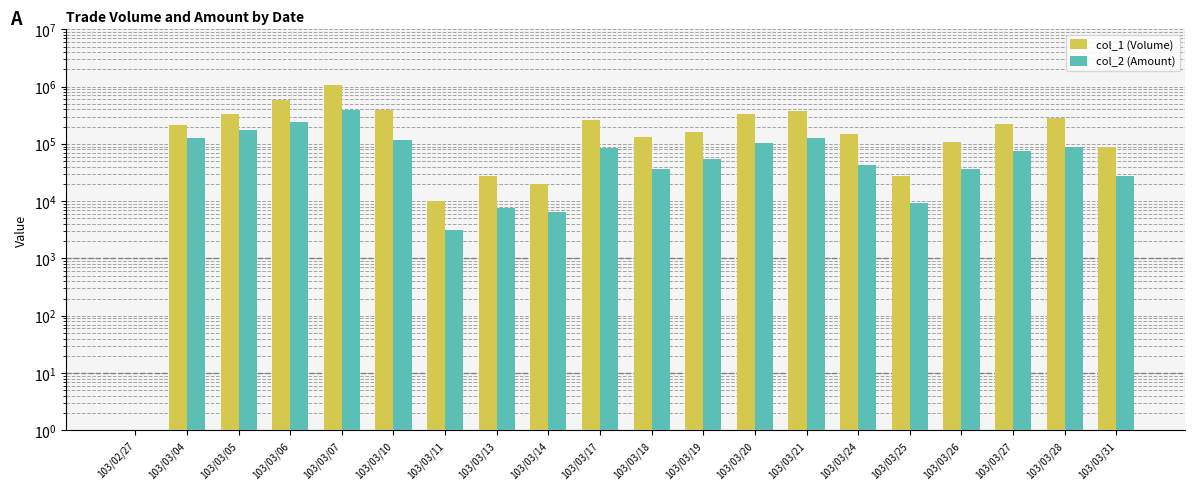

Rank the series by their average value, from highest to lowest.

col_1 (Volume), col_2 (Amount)